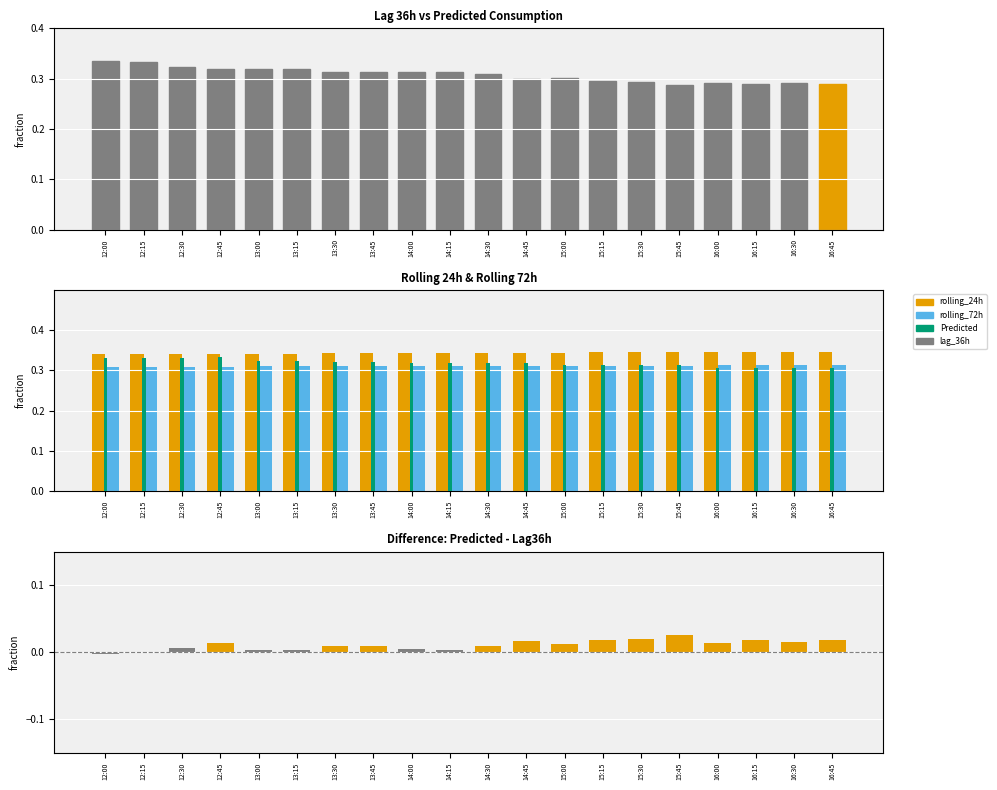

Which series has the widest spread of values?

lag_36h